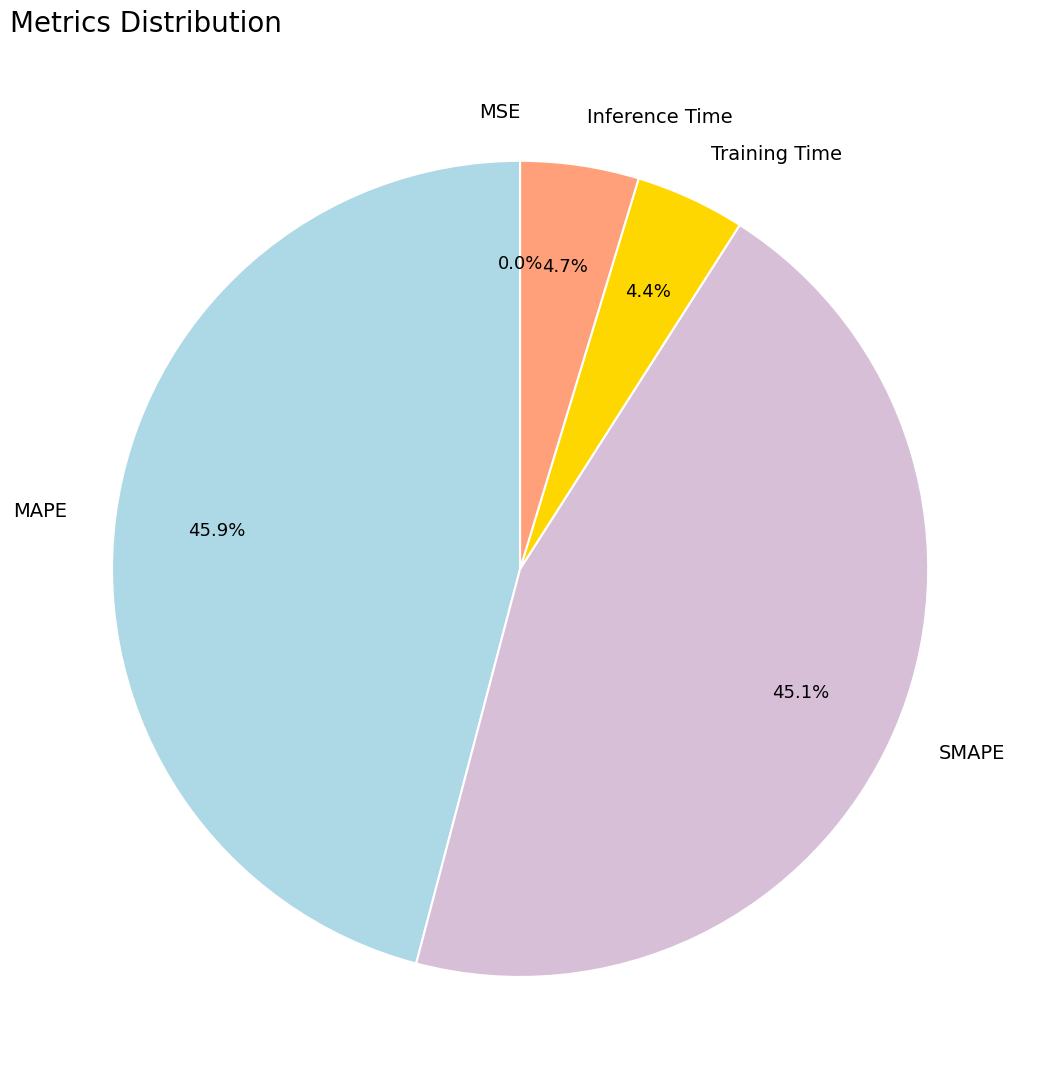

Which slice is the largest?

MAPE